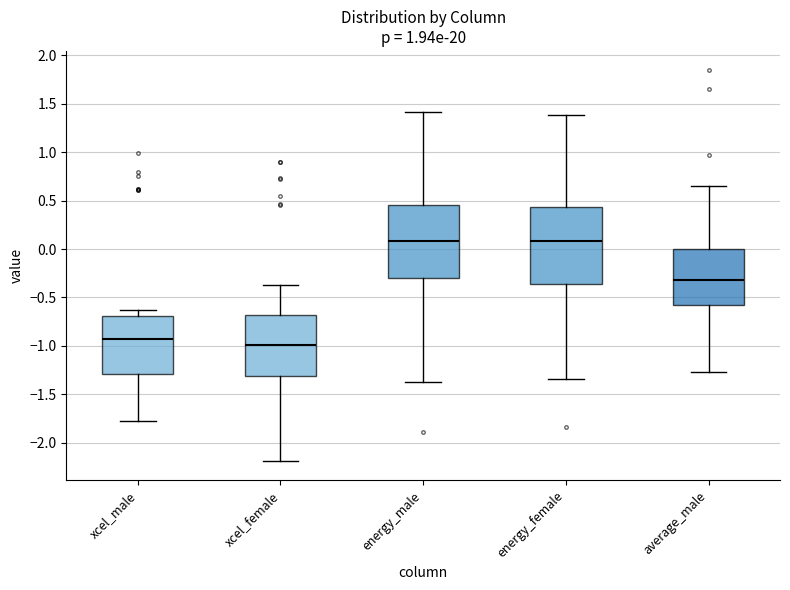

Where does the lower whisker of the box for xcel_male end on the y-axis? The values are not printed on the chart, so give them approximately, as read against the axis.

-1.80